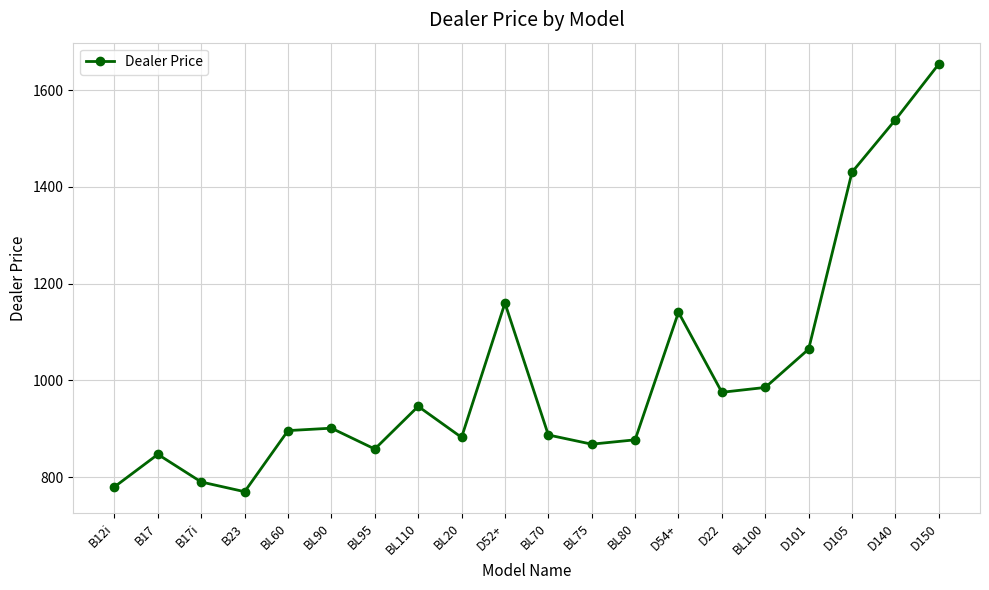

At which category does the data reach its first local peak?

B17